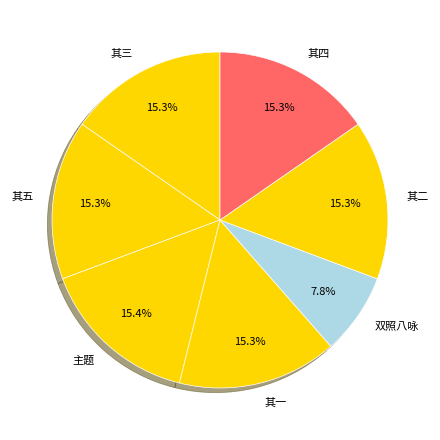

Do 其四 and 其一 together represent more than half of the pie?

No